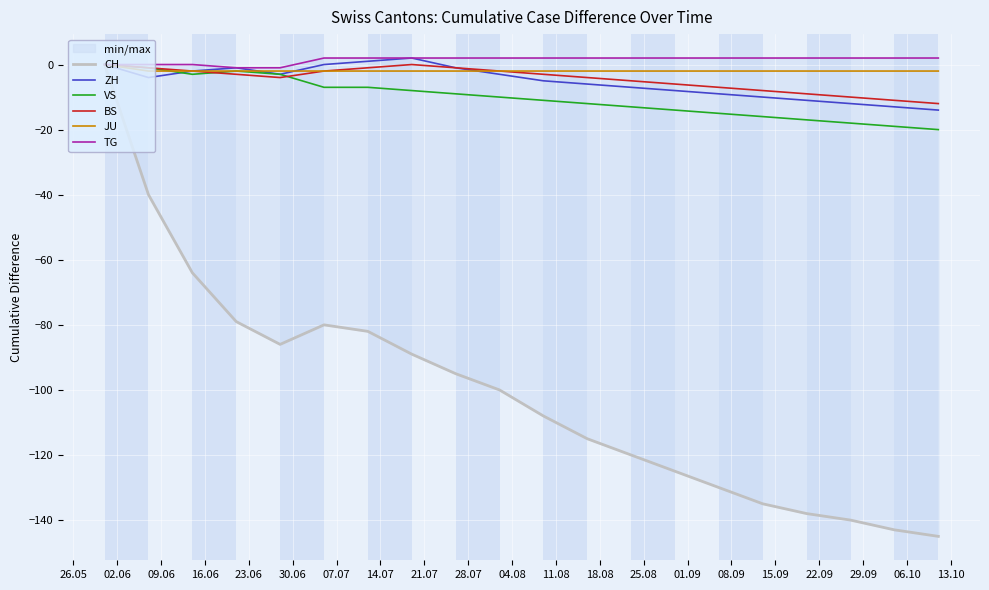

What is the label of the 17th point from the left?

15.09